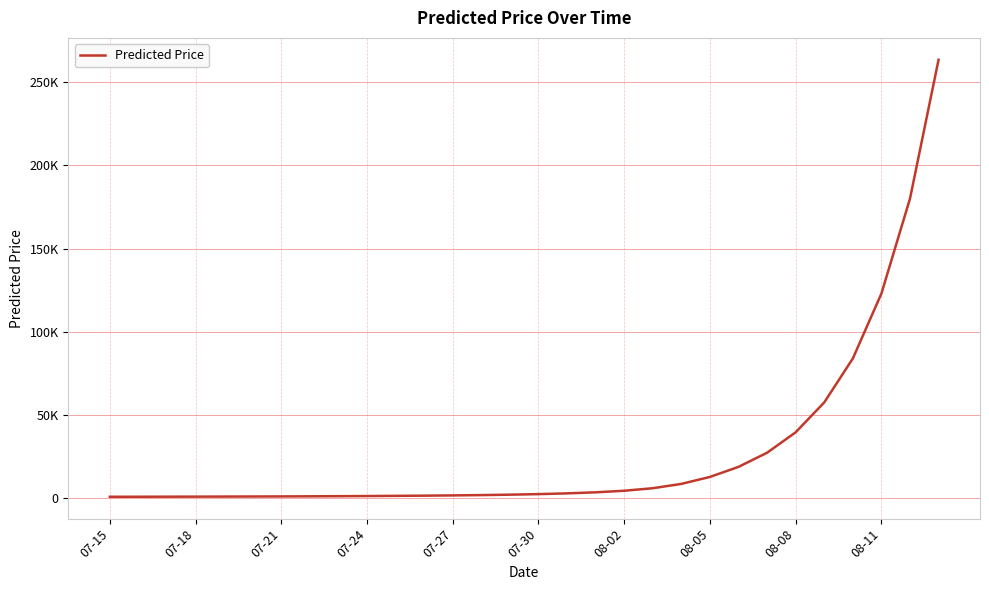

True or false: the data has more than 1 interior local peaks.

False